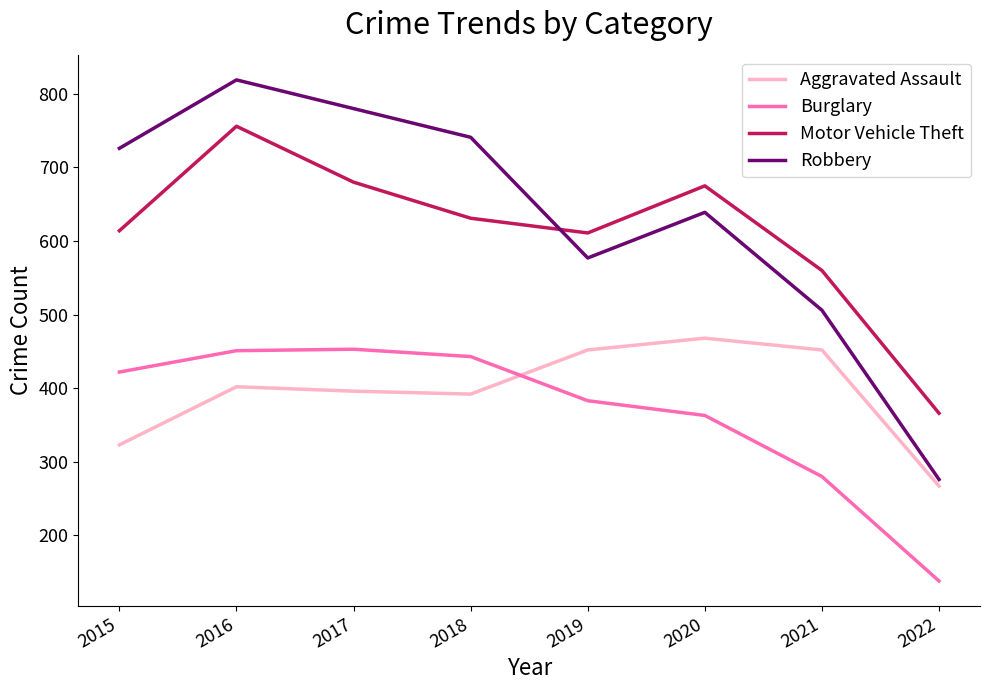

True or false: Motor Vehicle Theft and Burglary intersect in this chart.

False